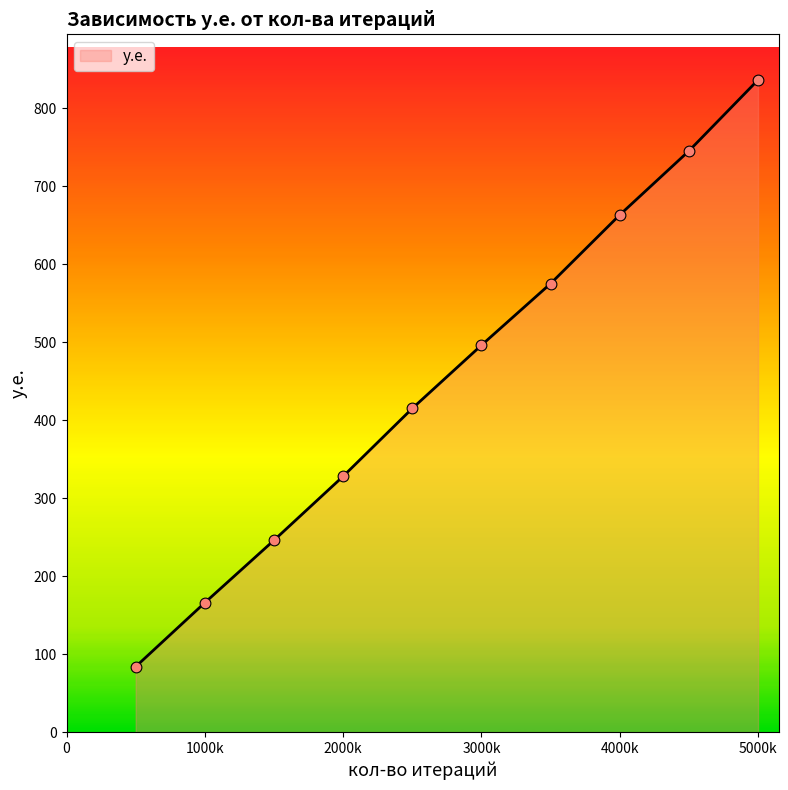

What is the difference between the maximum and minimum values?

752